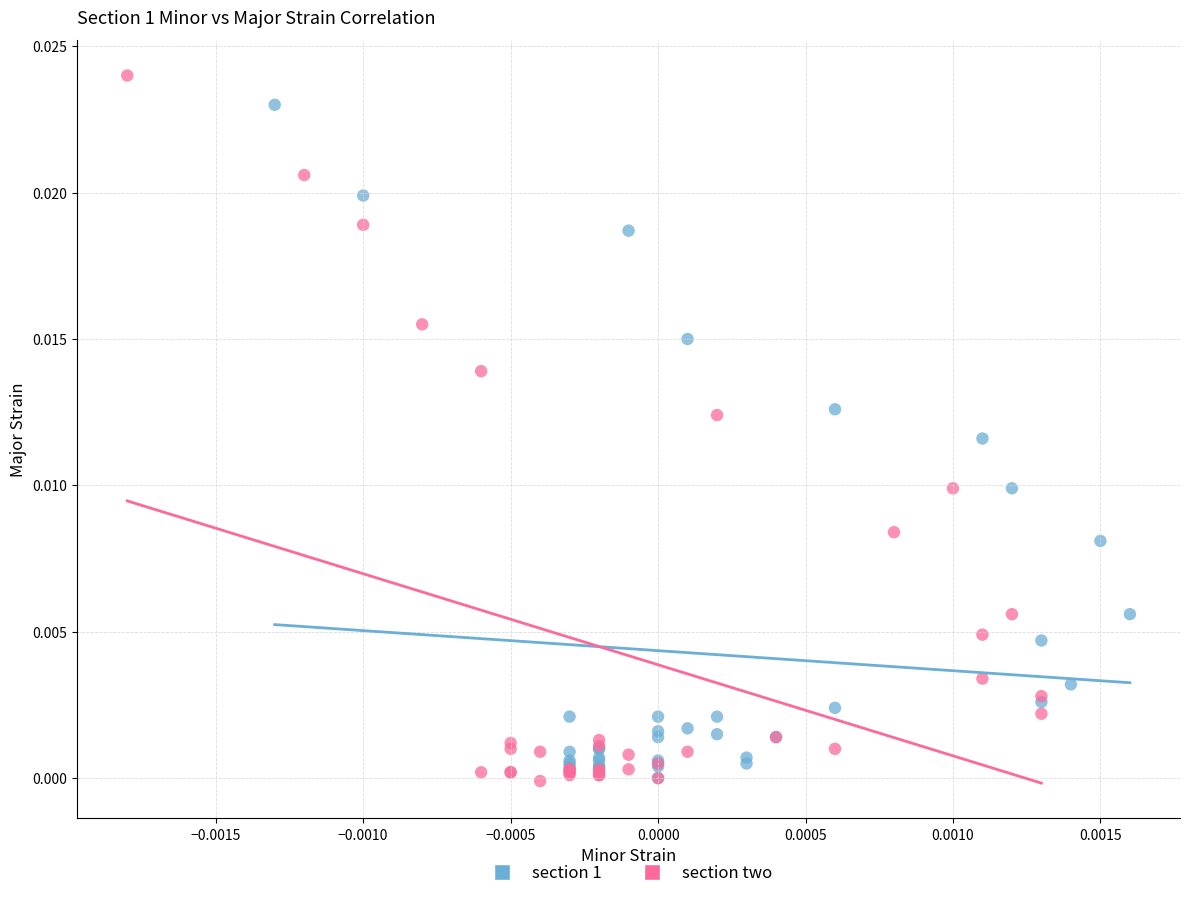

Which series has the widest spread of Y values?

section two